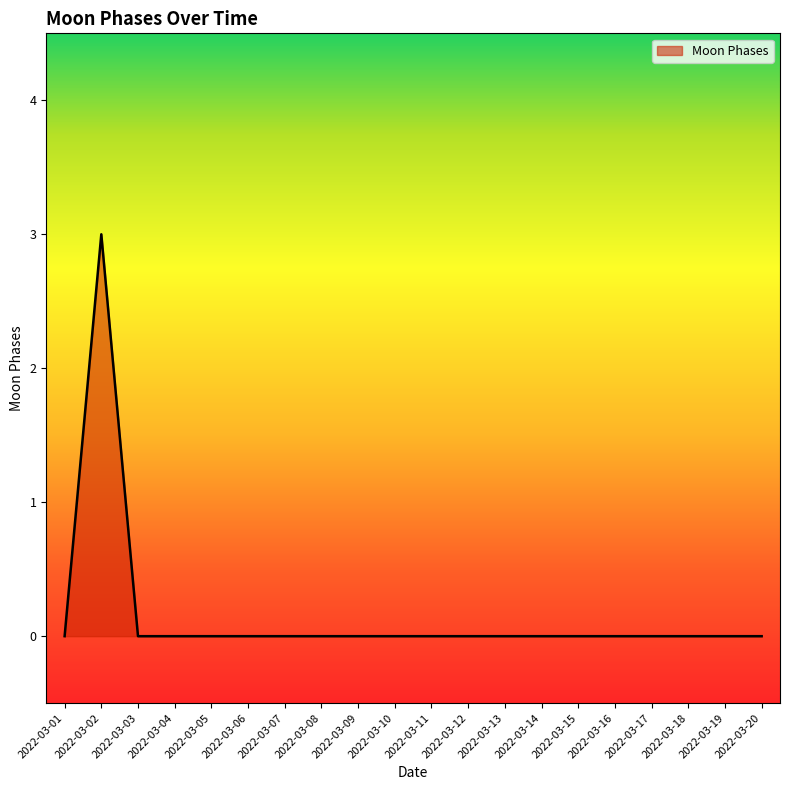

What is the difference between the maximum and minimum values?

3